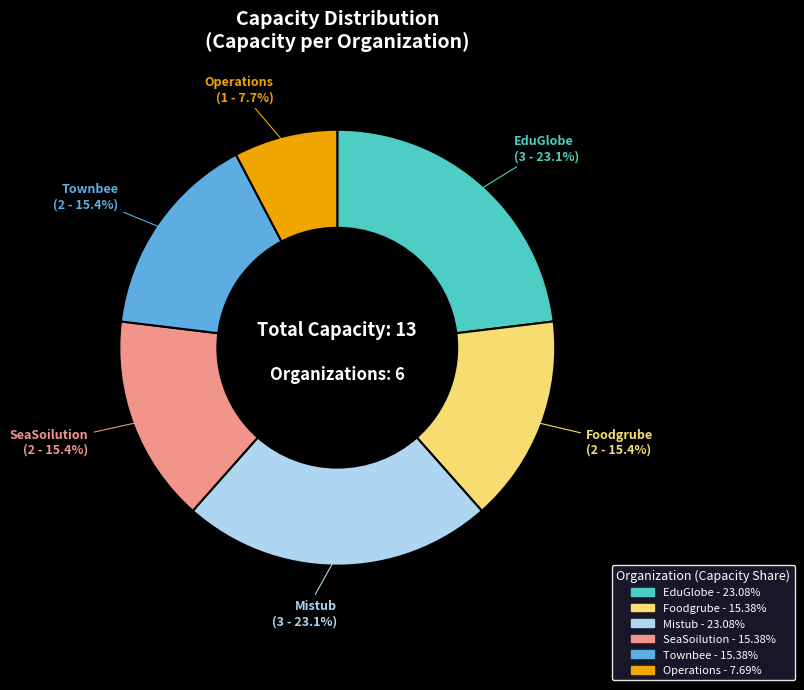

How many slices are in this pie chart?

6